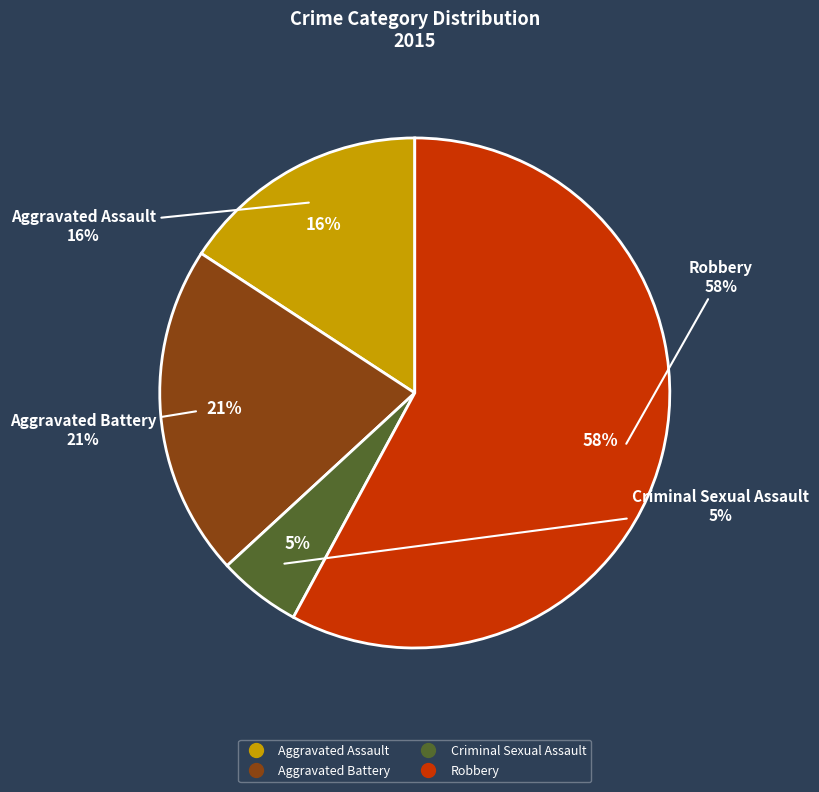

To the nearest percent, what is the average slice percentage?

25%